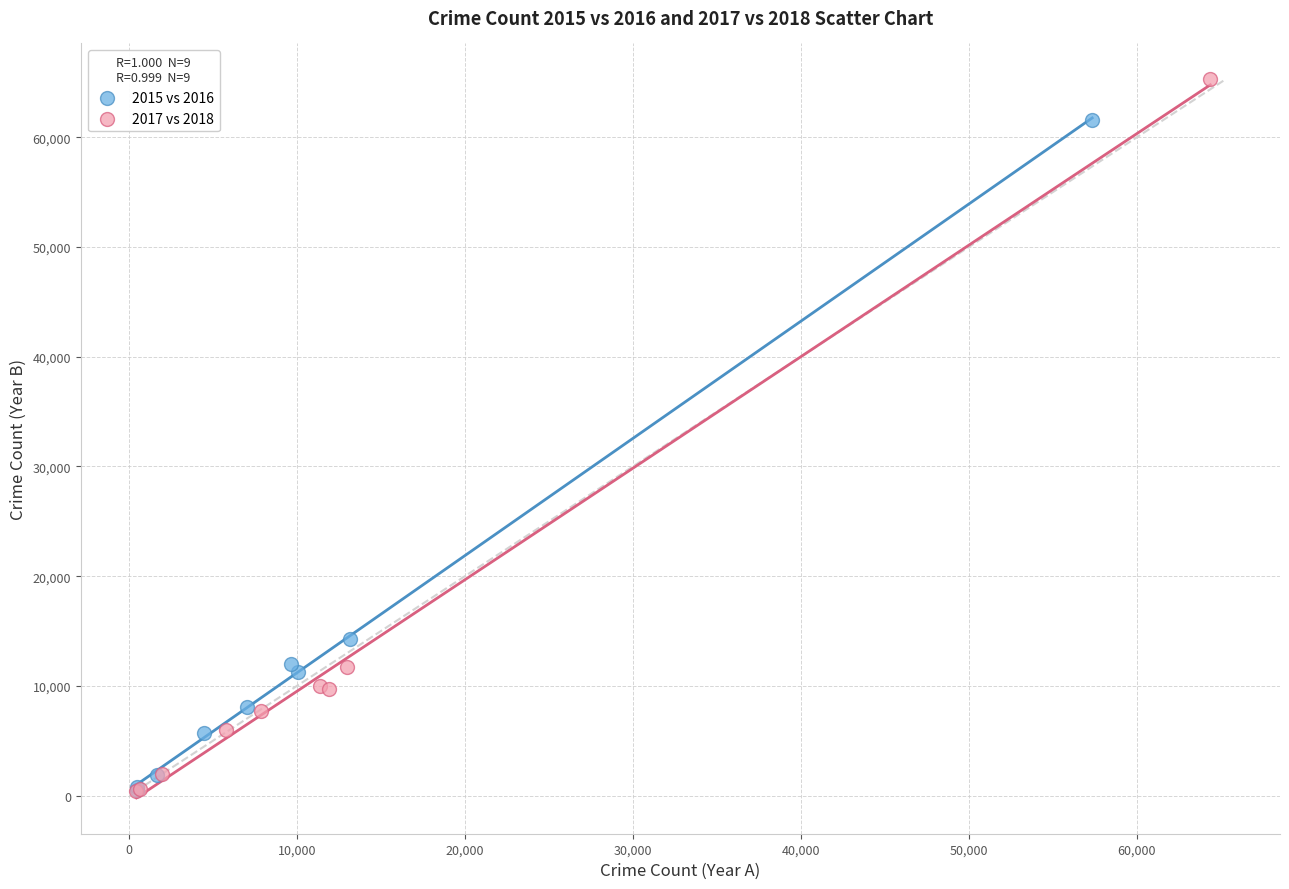

Which series reaches the maximum Y coordinate?

2017 vs 2018